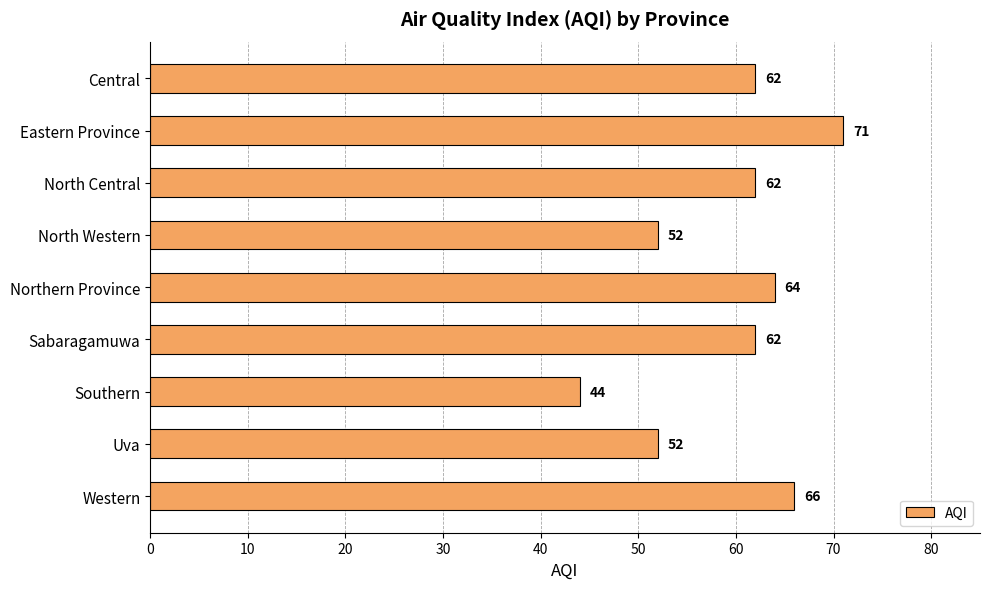

What is the greatest value displayed?

71